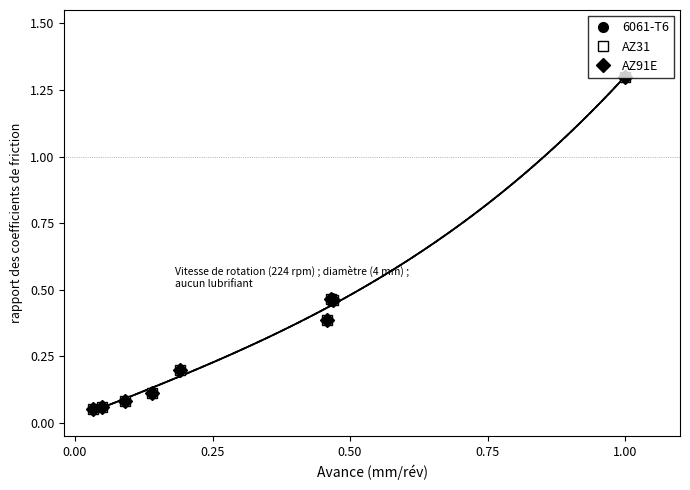

Reading left to right, list all the values displayed in this chart.

6061-T6: 0.1	0.1	0.1	0.1	0.2	0.4	0.5	0.5	1.3
AZ31: 0.1	0.1	0.1	0.1	0.2	0.4	0.5	0.5	1.3
AZ91E: 0.1	0.1	0.1	0.1	0.2	0.4	0.5	0.5	1.3